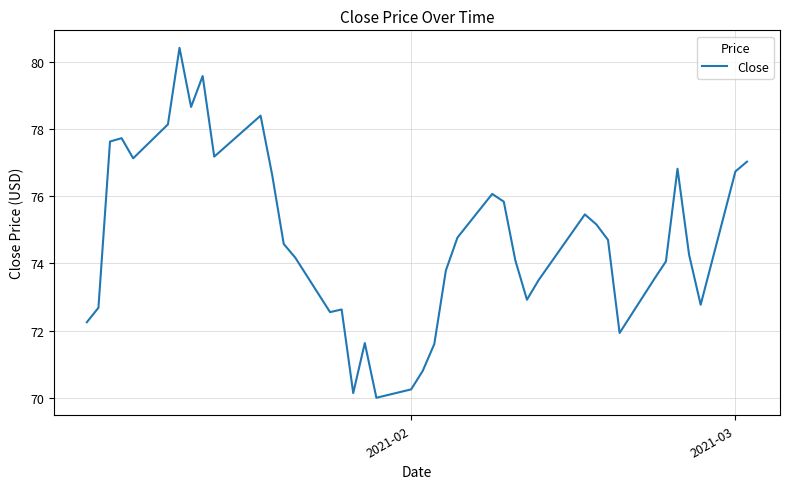

How many lines are shown in the chart?

1